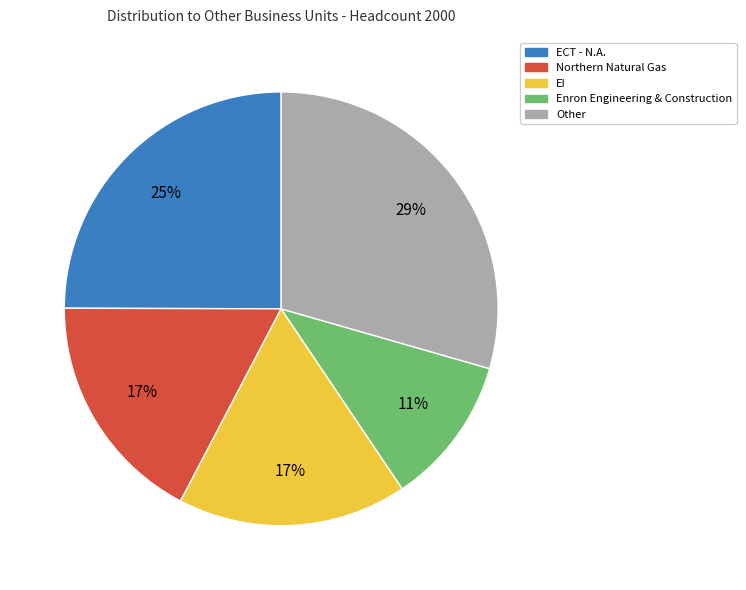

To the nearest percent, what is the difference between the largest and smallest slice percentages?

18%